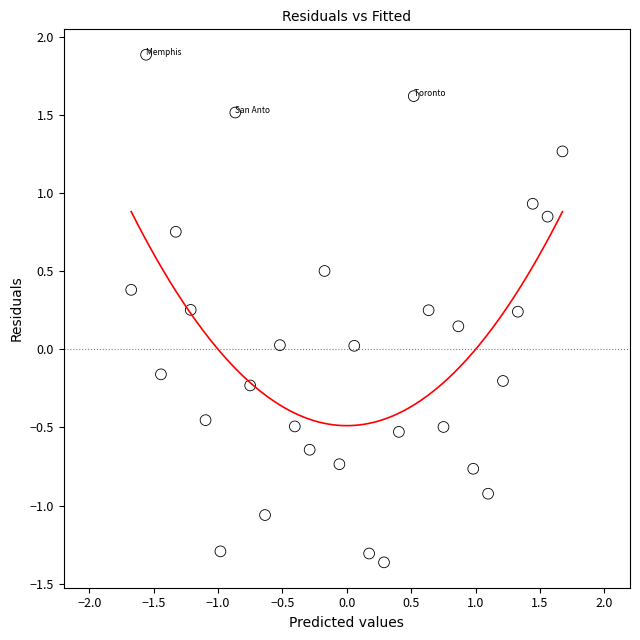

What is the range of X values (max minus min)?

3.4